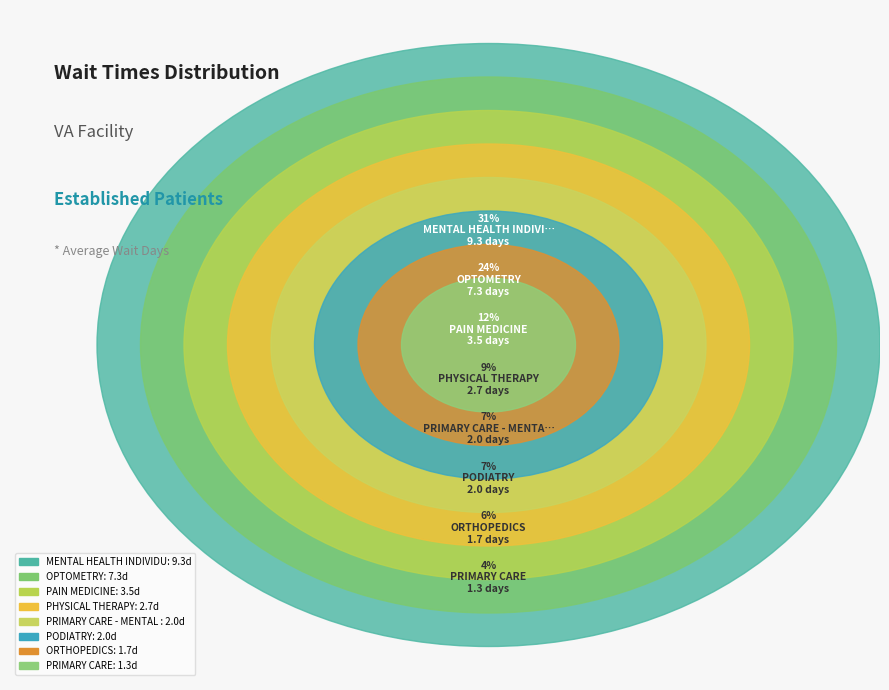

How many slices are in this pie chart?

8